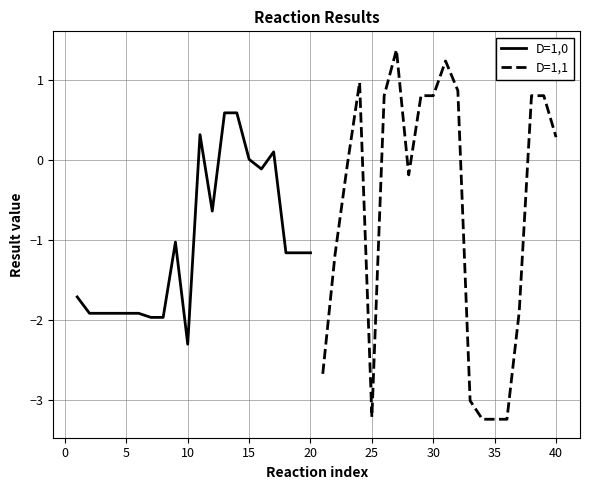

Is it true that D=1,1 equals -3.2 at 25?

True